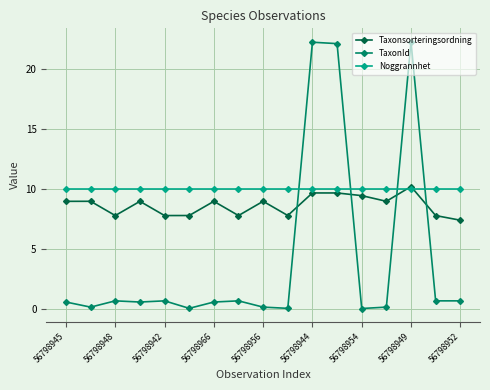

List the series in order of their overall mean, lowest first.

TaxonId, Taxonsorteringsordning, Noggrannhet